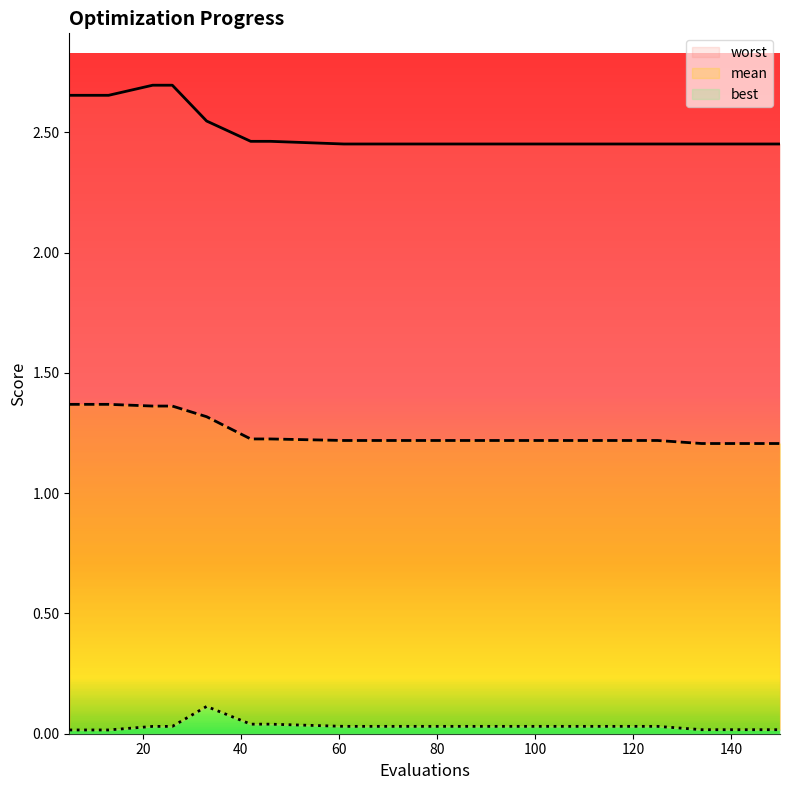

Which series has the largest total across all categories?

worst